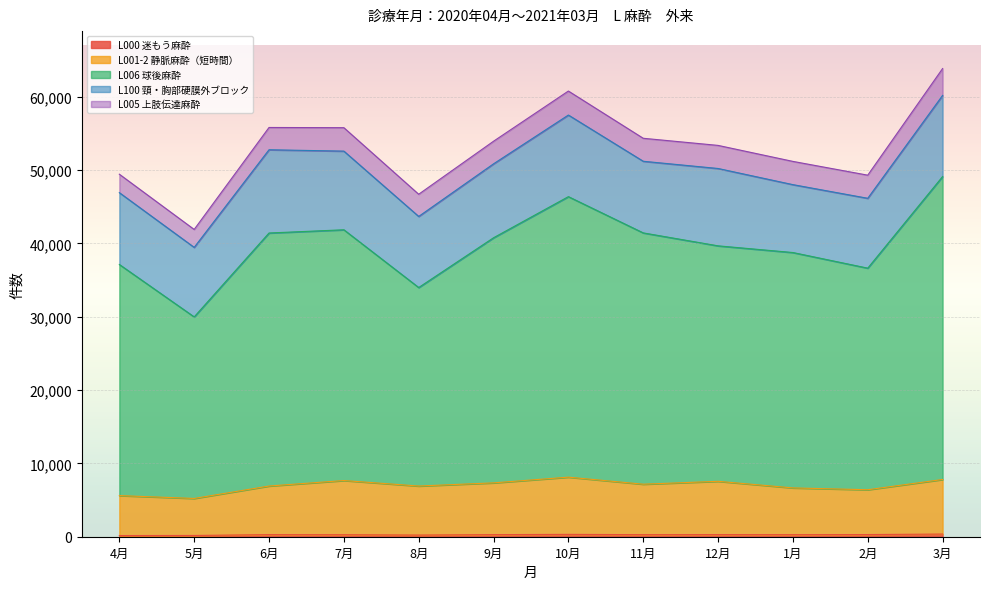

What is the sum of all L001-2 静脈麻酔（短時間） values?

83364